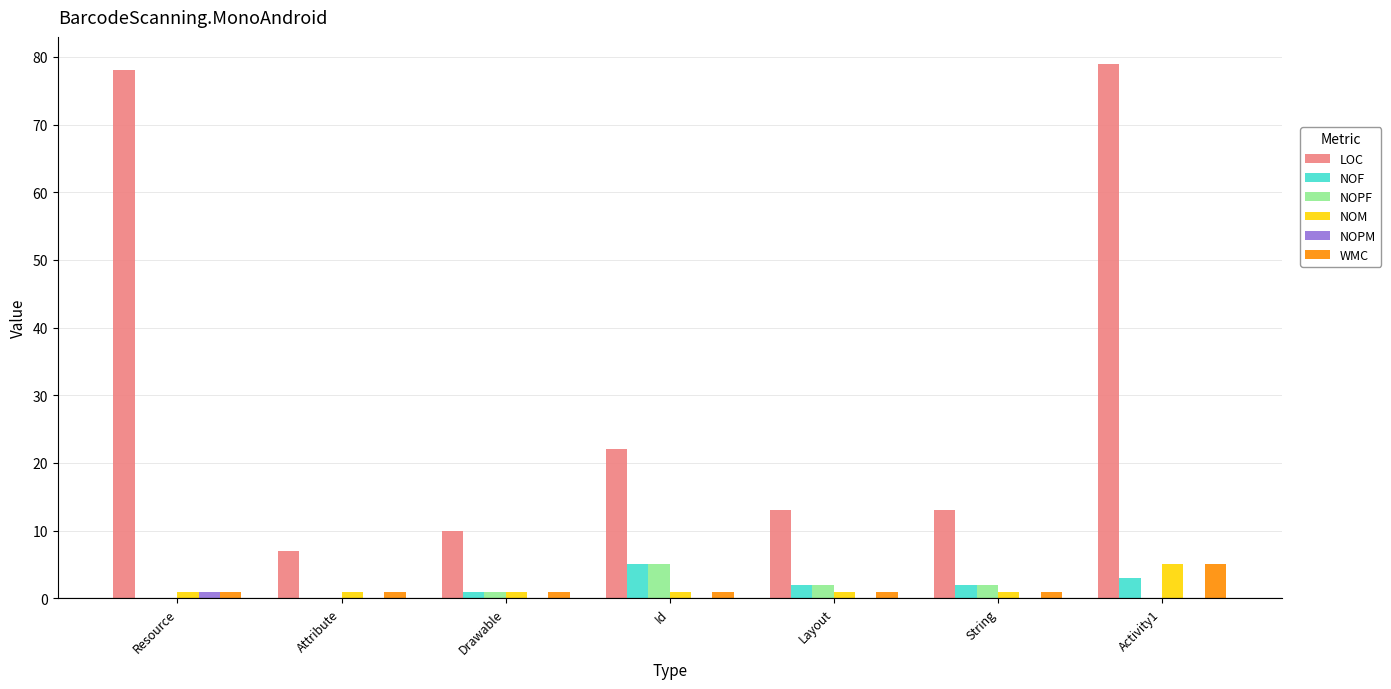

What is the greatest value displayed?

79